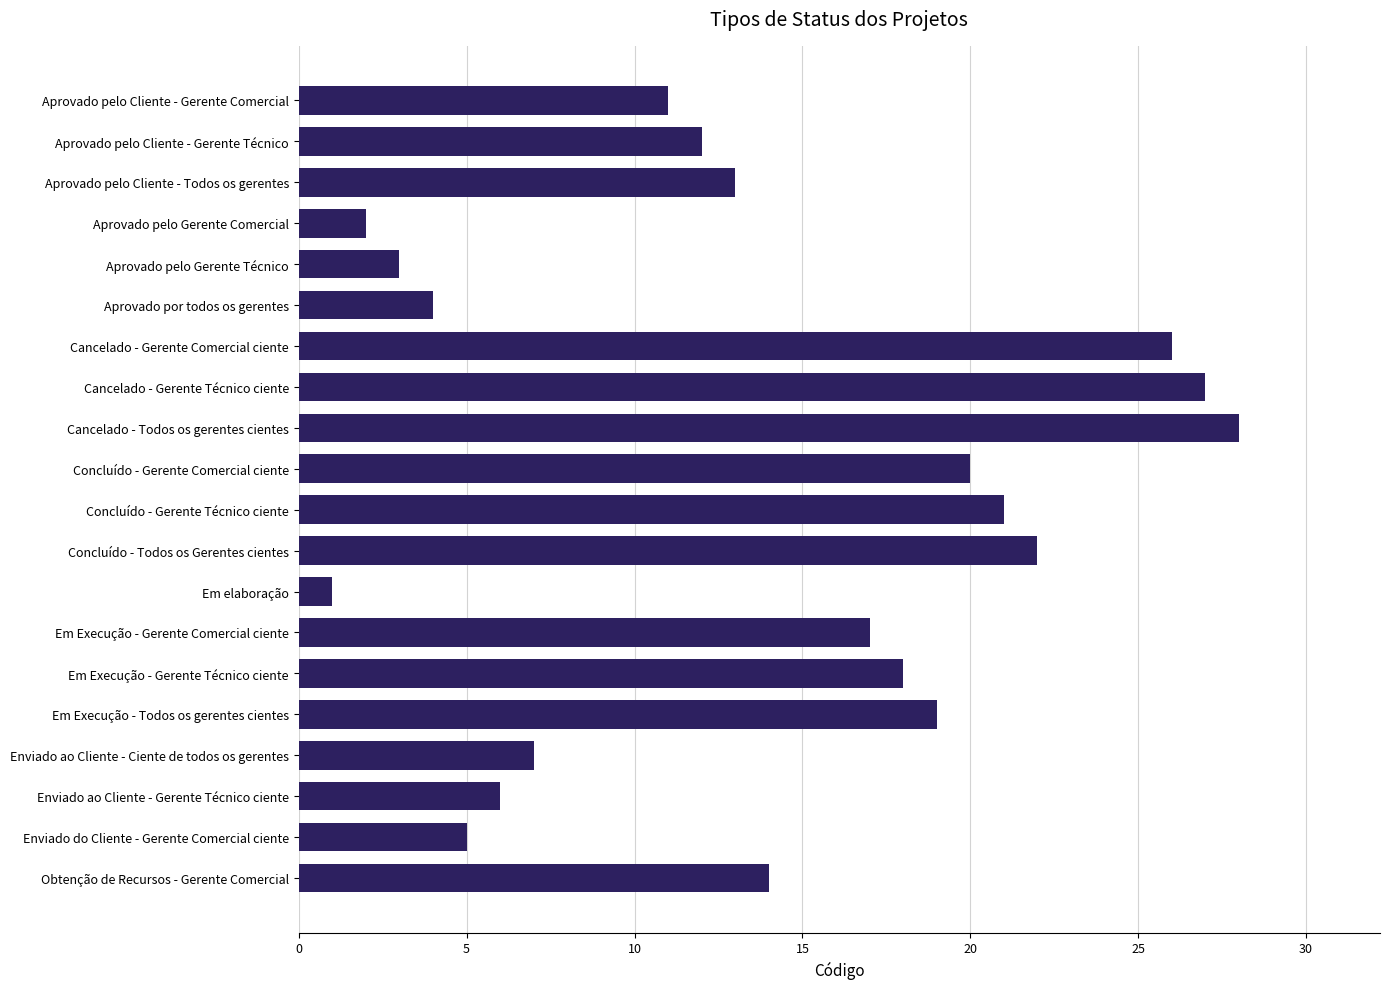

What is the smallest value displayed?

1